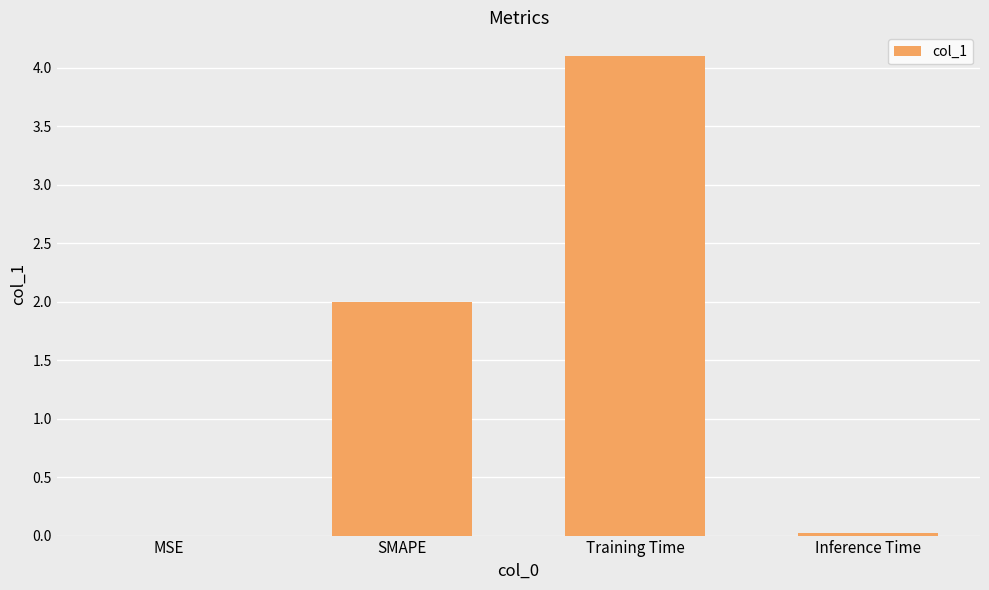

What is the greatest value displayed?

4.1